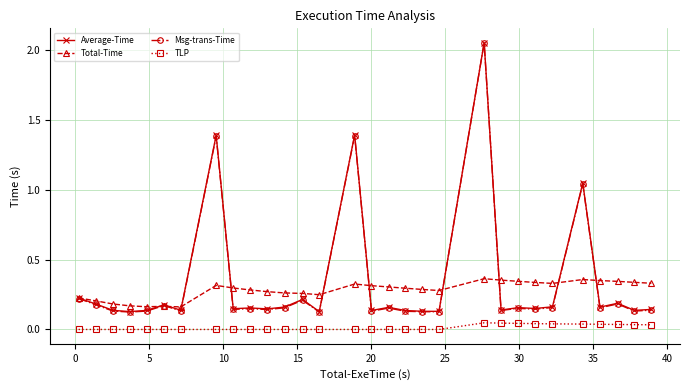

How many distinct data groups are displayed?

4